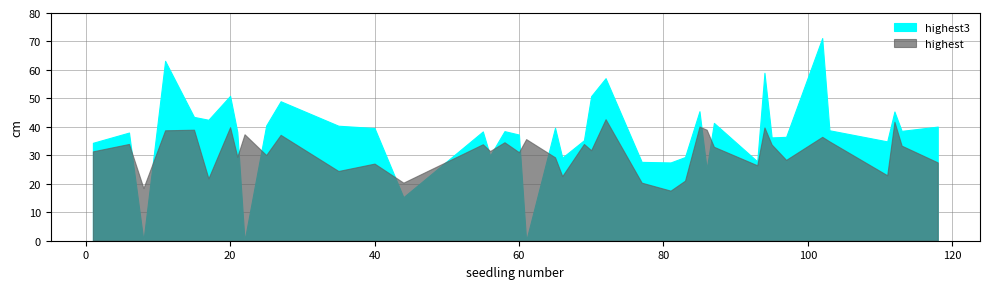

Between which two adjacent categories do highest and highest3 first intersect?

6 and 8